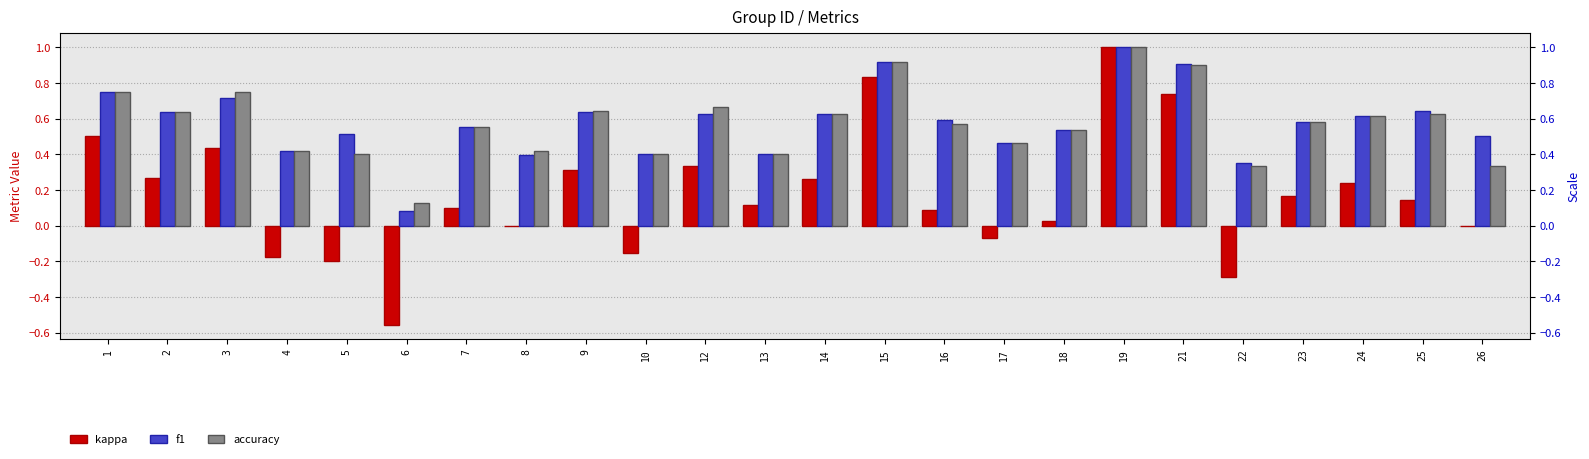

At which label is f1 closest to 0?

6